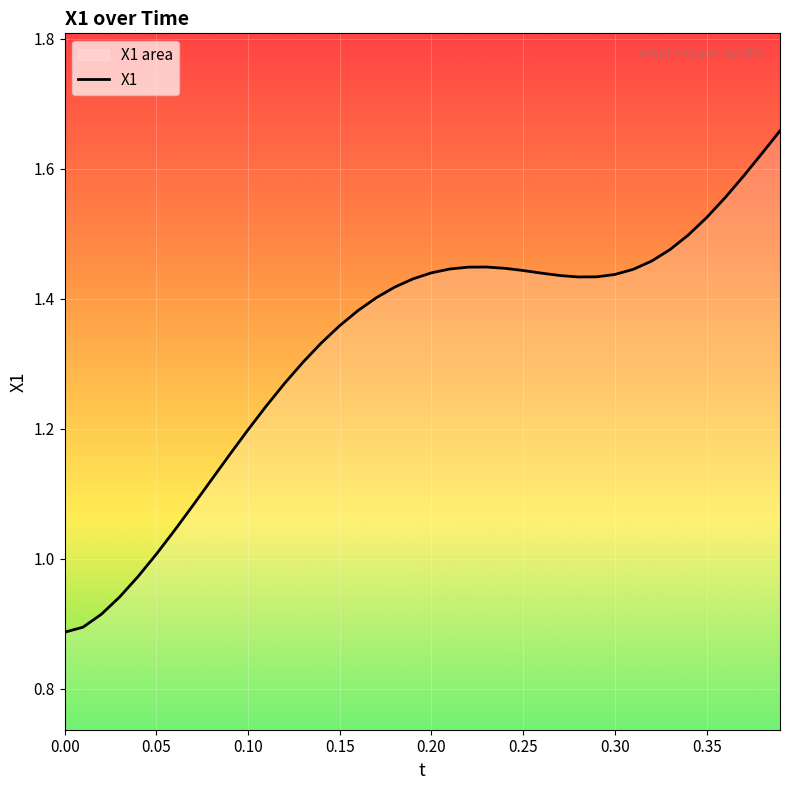

The value at 0.10 is 1.6. True or false?

False